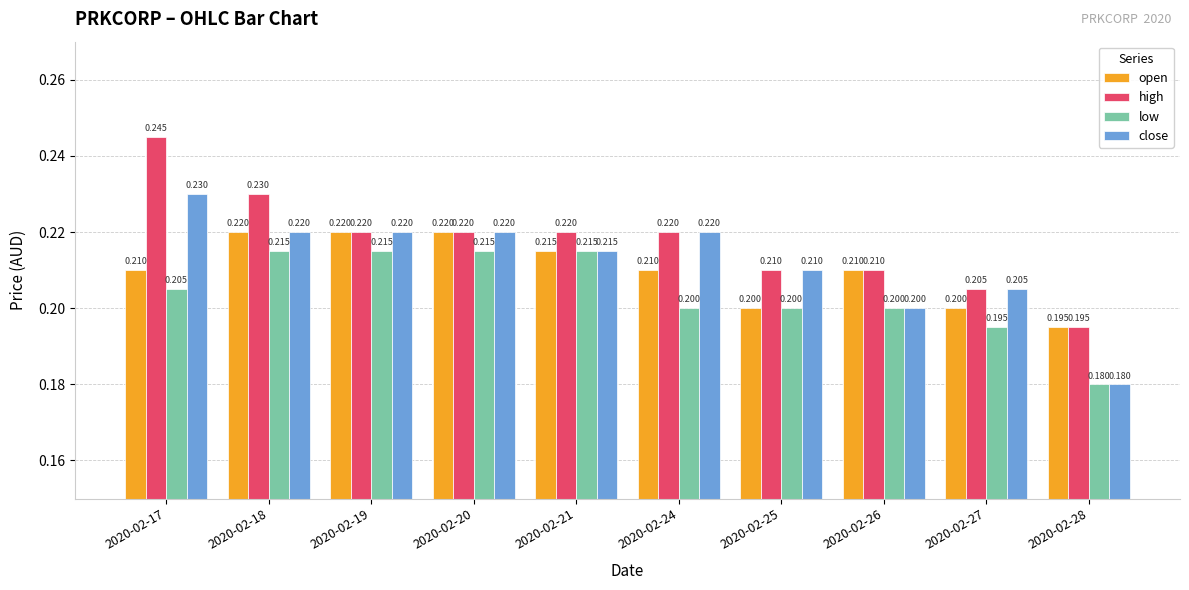

List the series in order of their peak value, lowest first.

low, open, close, high